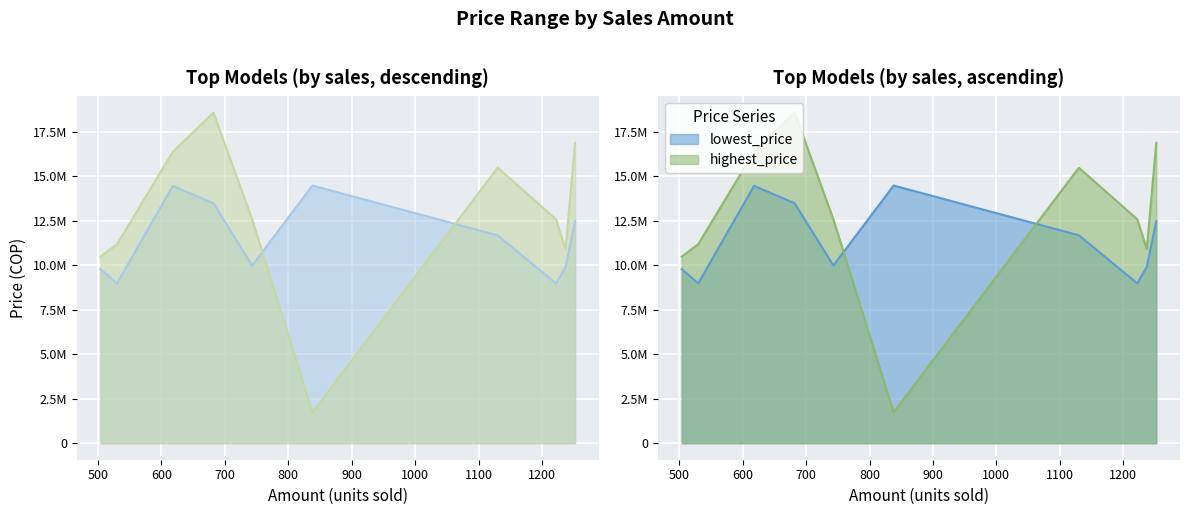

How many interior local peaks does the lowest_price series have?

2